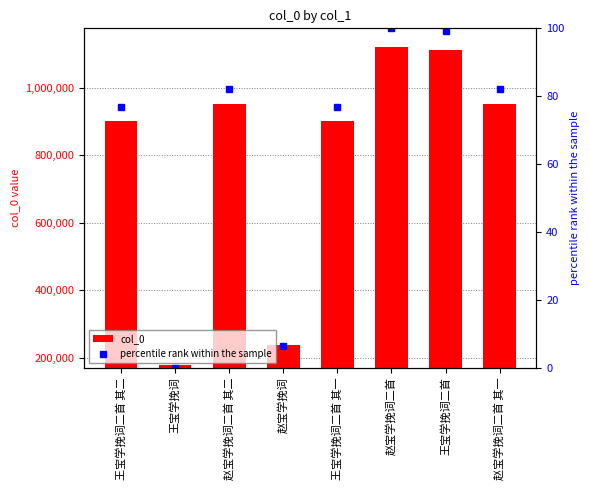

At which category is the sum across all series the highest?

赵宝学挽词二首